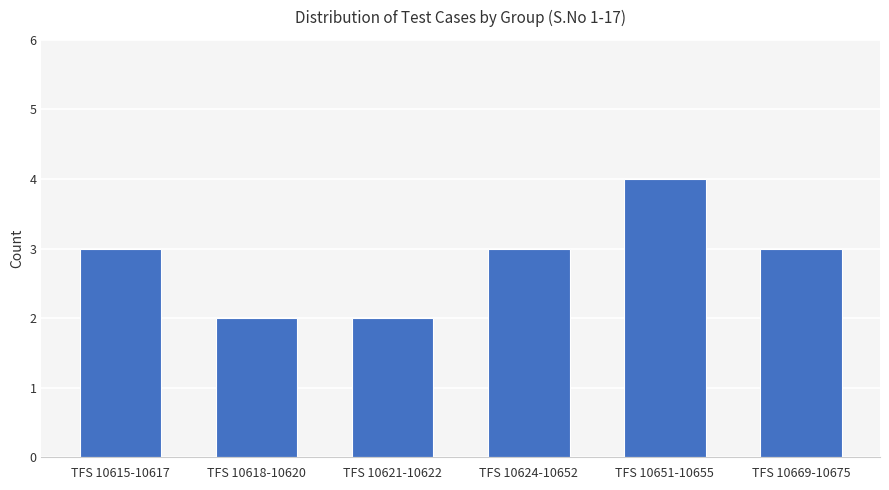

Does the chart contain any negative values?

No